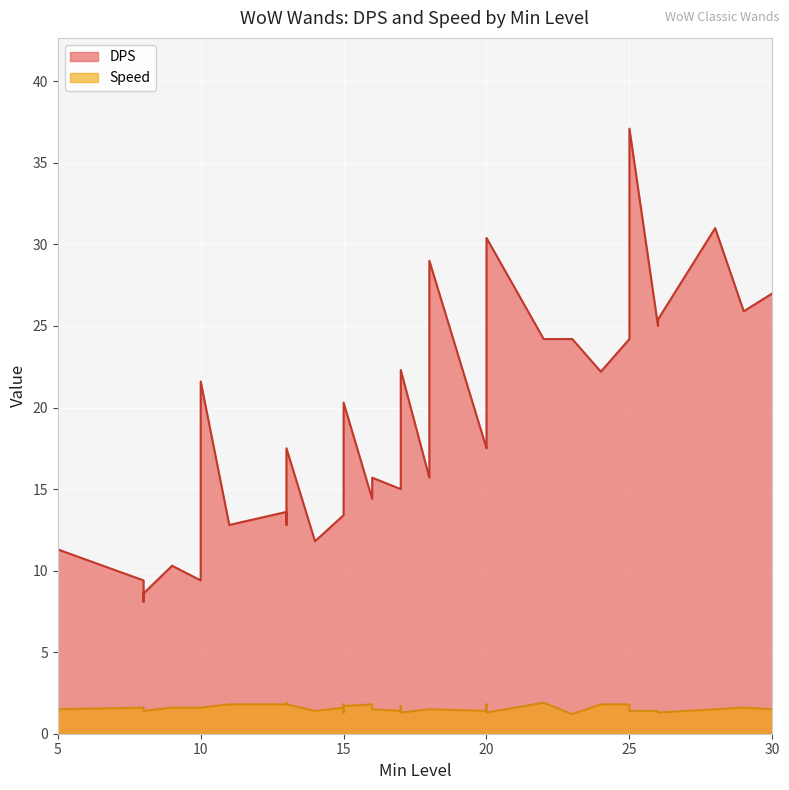

At how many categories does at least one series exceed 4?

40